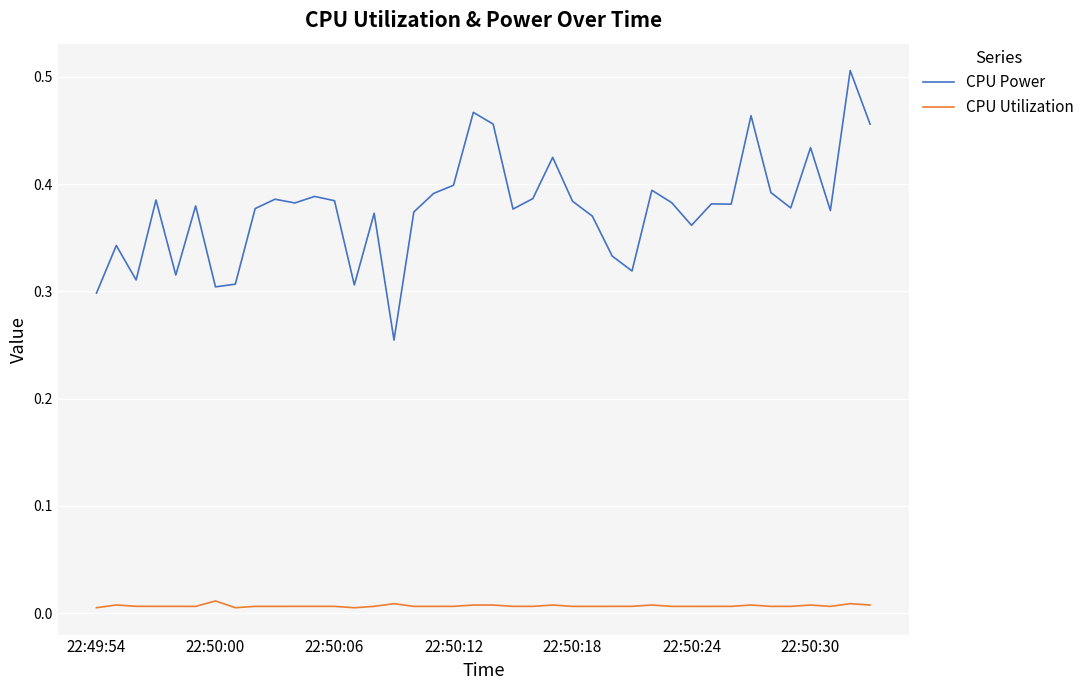

Which series has the widest spread of values?

CPU Power